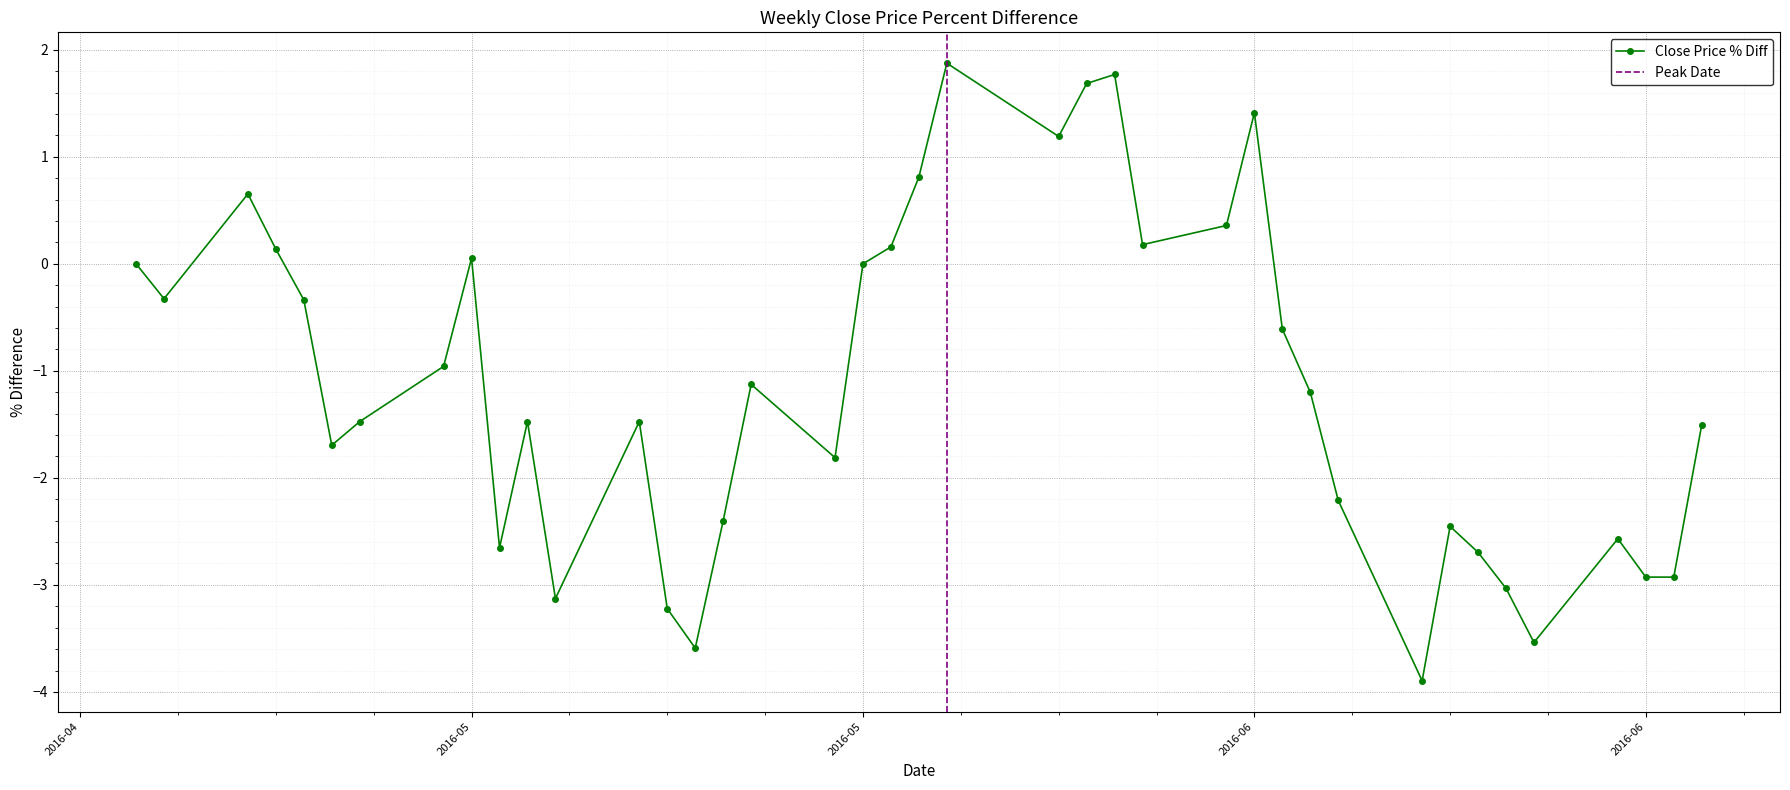

What is the greatest value displayed?

1.9